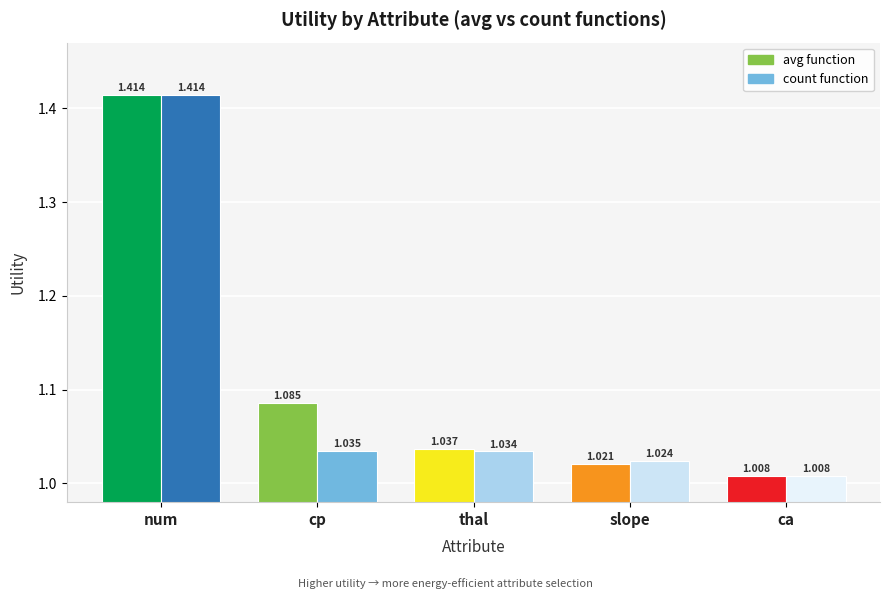

At which label does count_utility reach its peak?

num